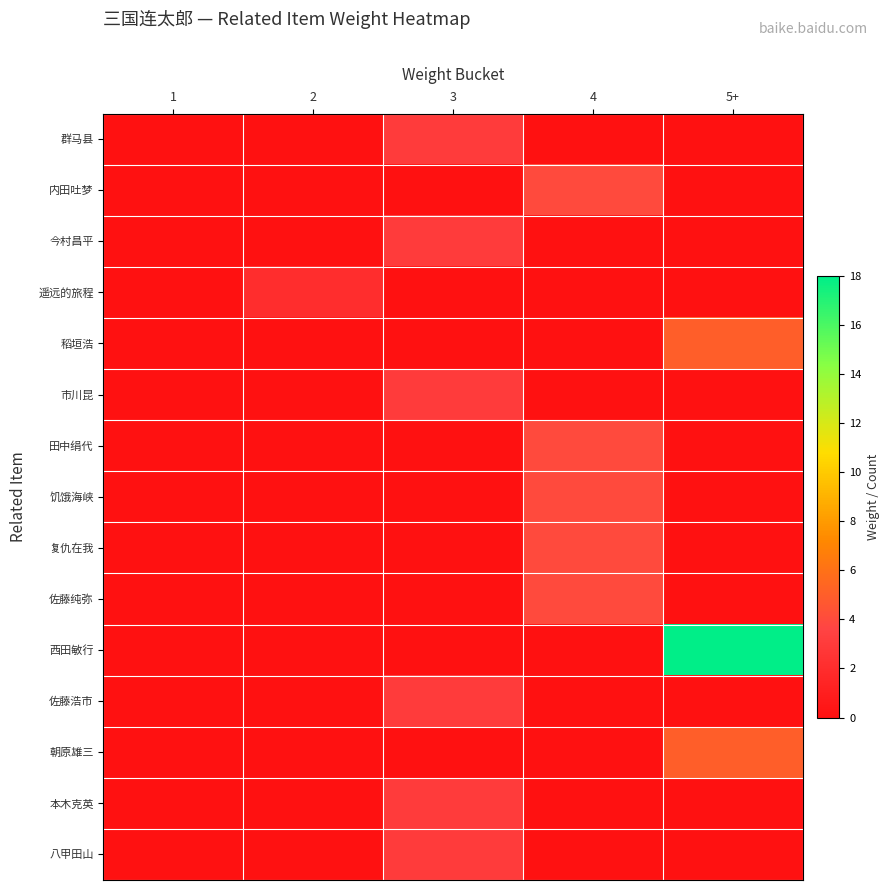

What is the maximum value shown in the chart?

18